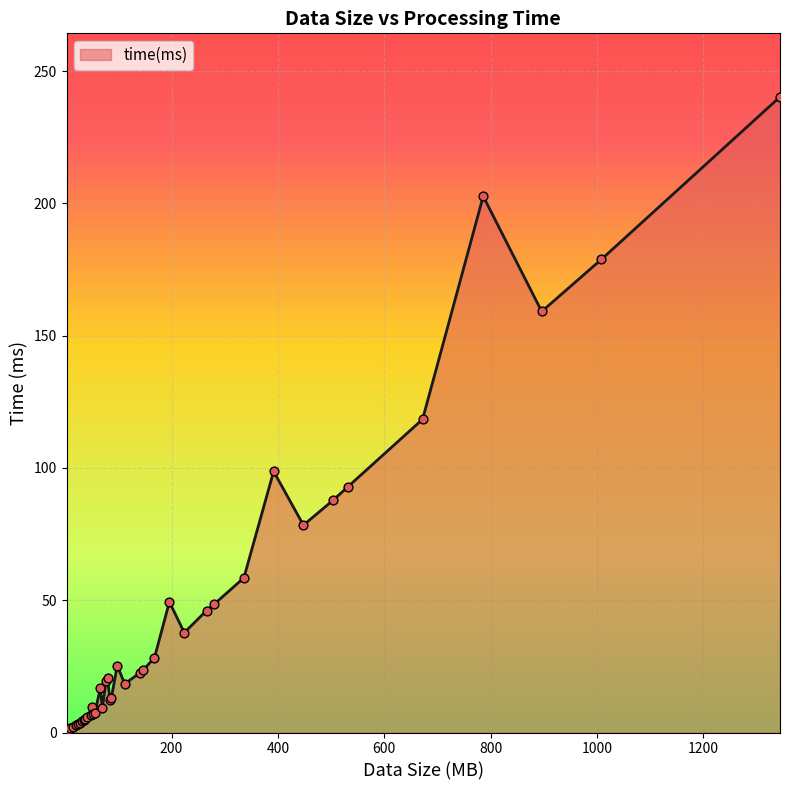

What is the maximum value shown in the chart?

240.2